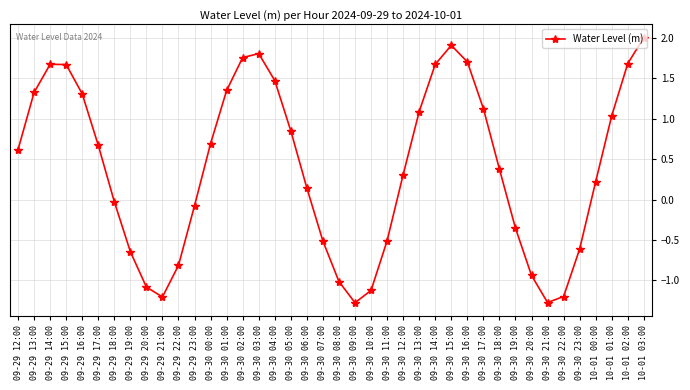

How many lines are shown in the chart?

1